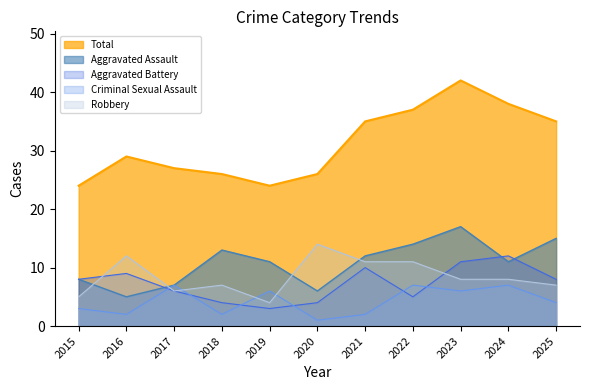

Reading right to left, extract all data points from this chart.

Aggravated Assault: 15	11	17	14	12	6	11	13	7	5	8
Aggravated Battery: 8	12	11	5	10	4	3	4	6	9	8
Criminal Sexual Assault: 4	7	6	7	2	1	6	2	7	2	3
Robbery: 7	8	8	11	11	14	4	7	6	12	5
Total: 35	38	42	37	35	26	24	26	27	29	24